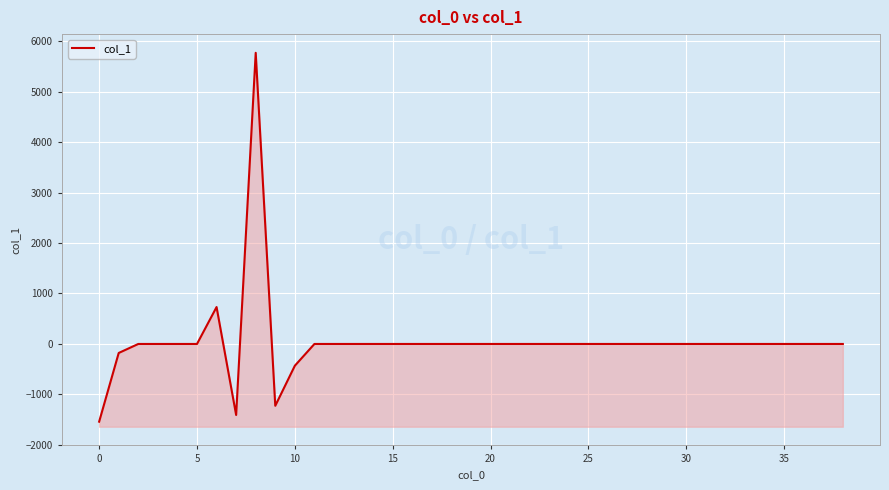

How many data points are above 0?

2